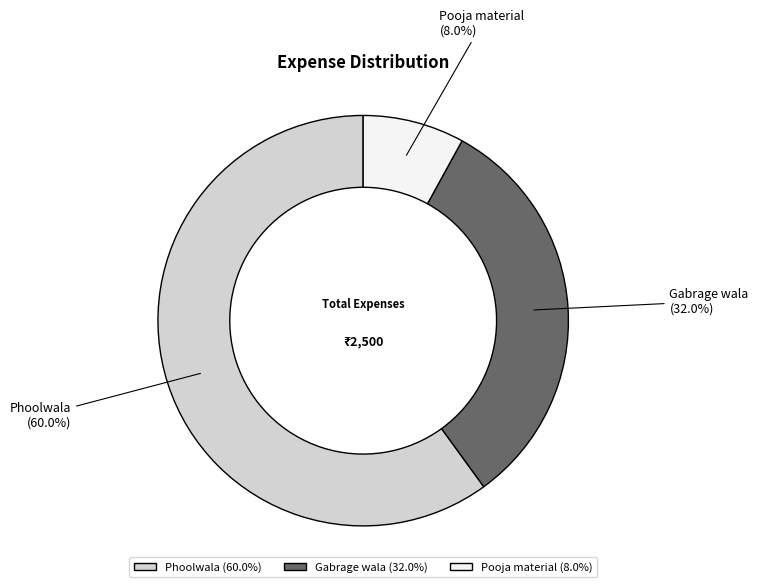

Which category has the smallest portion of the pie?

Pooja material